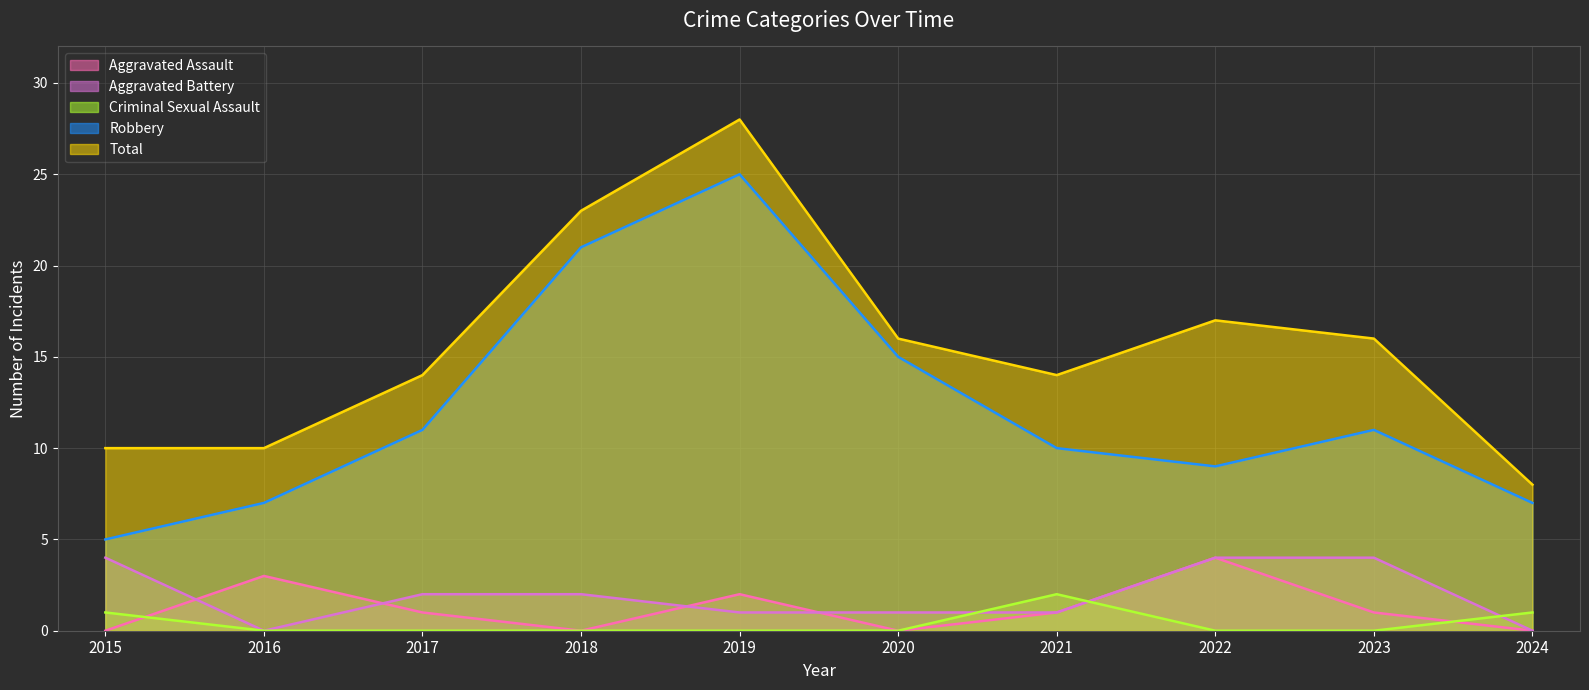

Between 2015 and 2021, which is larger?

2021